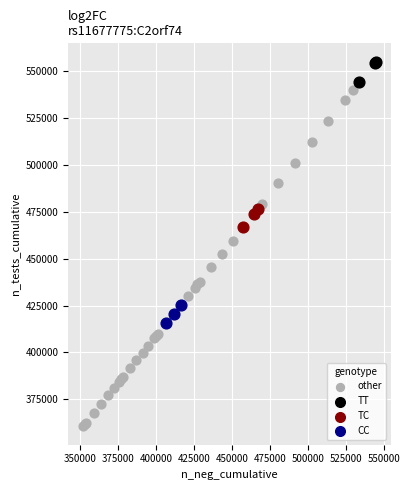

Which series has the largest Y range (max minus min)?

other